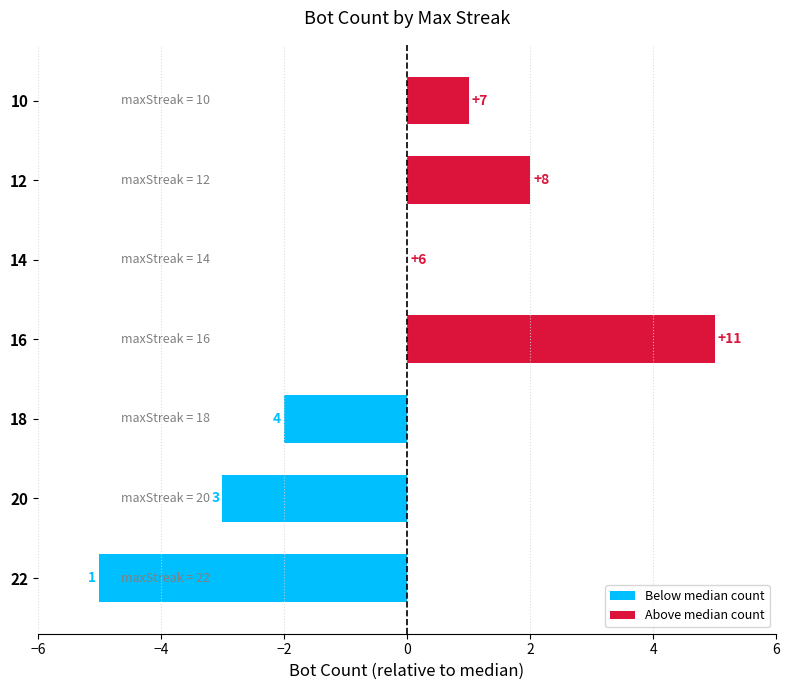

Which has a higher value, 12 or 20?

12